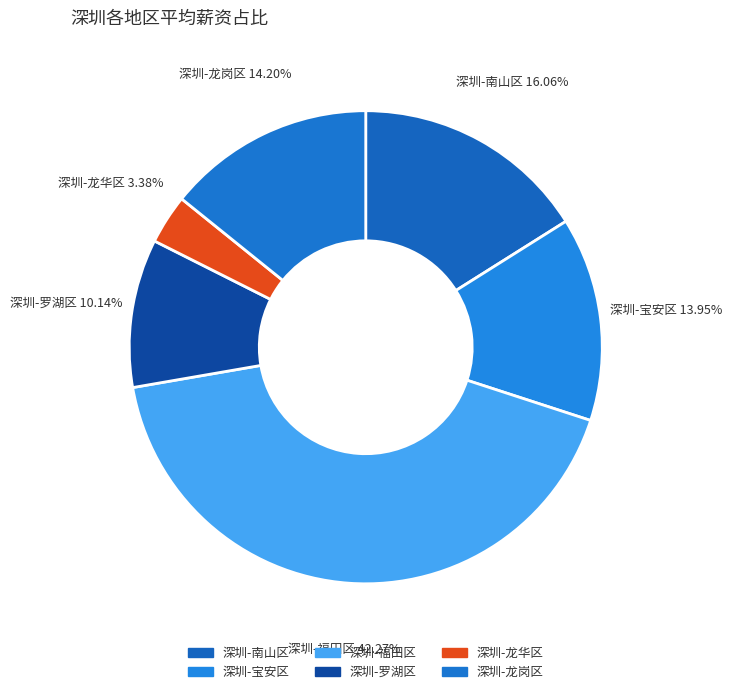

To the nearest percent, what portion does 深圳-南山区 represent?

16%